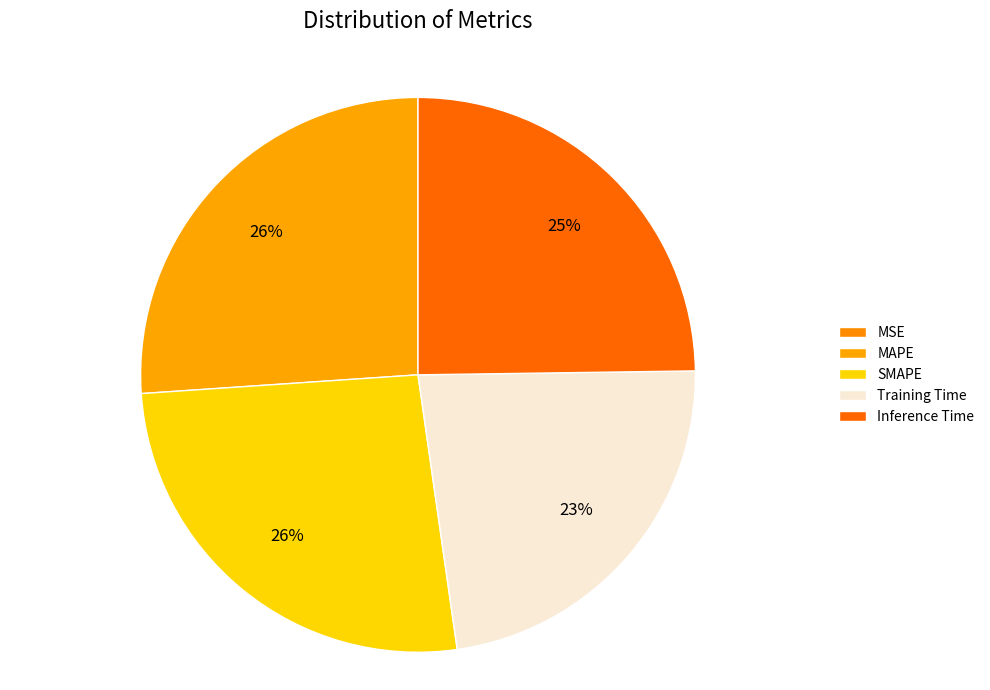

Is there any slice that represents more than half of the pie?

No